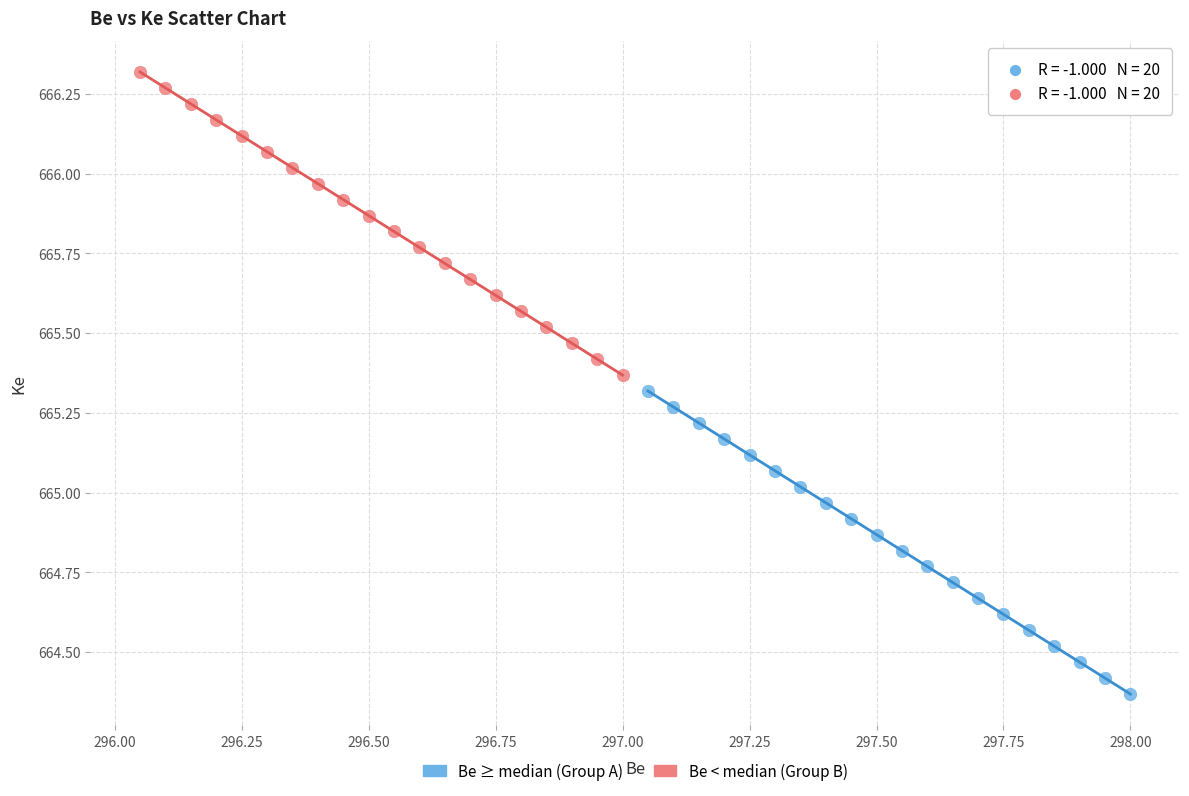

What are all the series names shown in the legend?

Be ≥ median (Group A), Be < median (Group B)